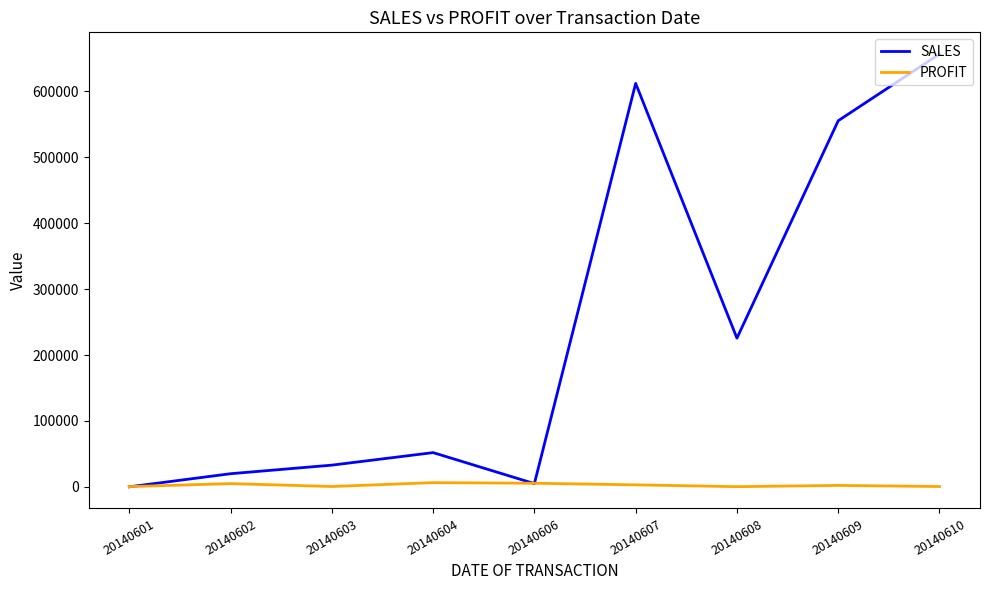

Which series changed the most between 20140606 and 20140610?

SALES